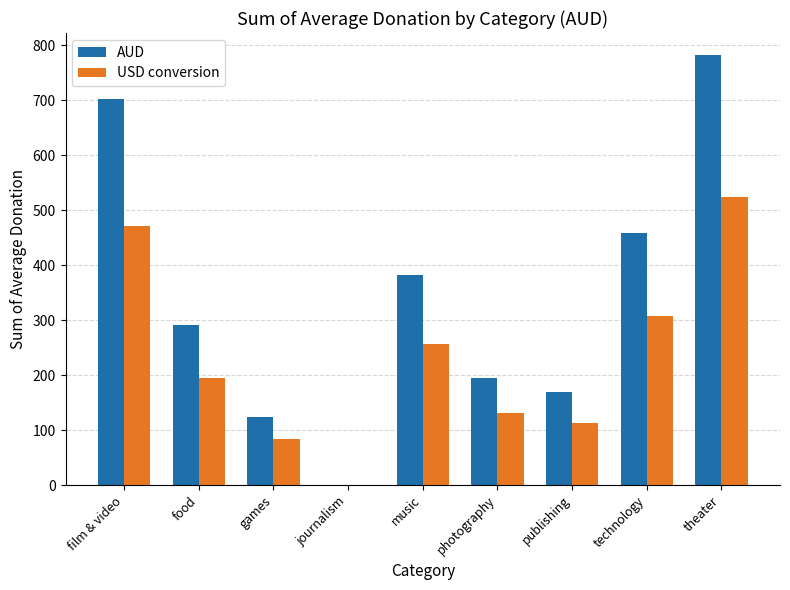

Reading right to left, what are all the values shown in this chart?

AUD: theater=782.8	technology=459.1	publishing=169.7	photography=194.7	music=382.5	journalism=0.0	games=124.2	food=290.5	film & video=702.0
USD conversion: theater=524.5	technology=307.6	publishing=113.7	photography=130.5	music=256.3	journalism=0.0	games=83.2	food=194.6	film & video=470.3